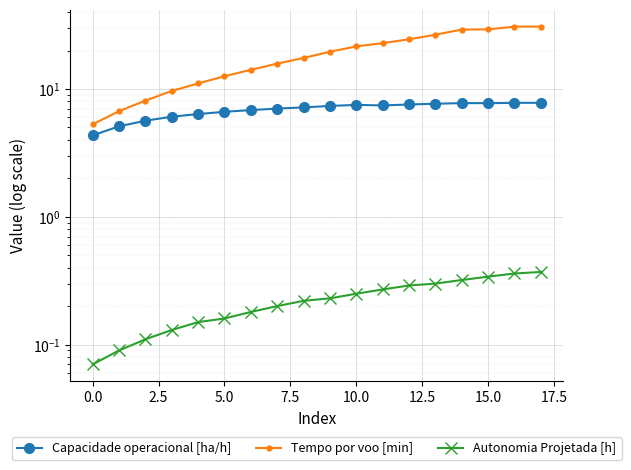

At which category does the chart reach its peak across all series?

17